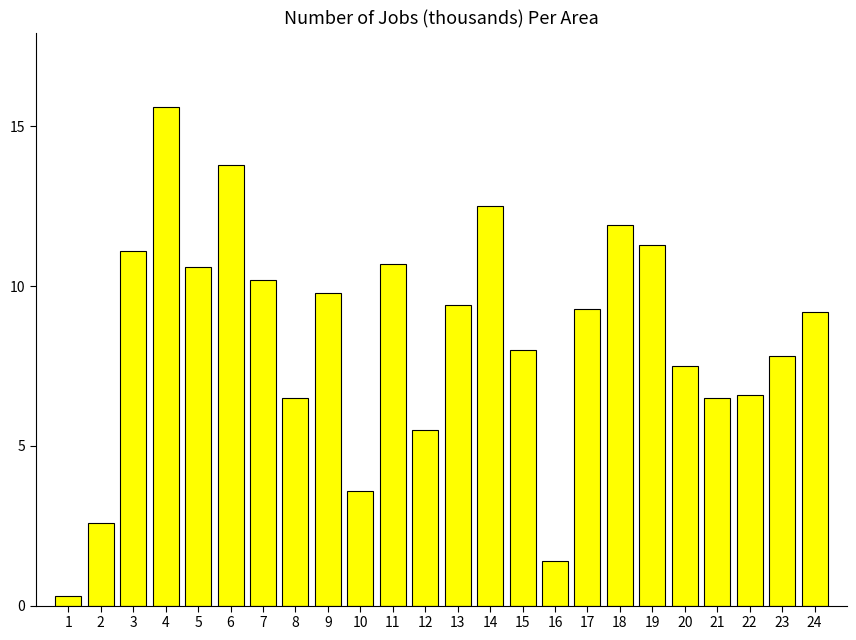

How many data points does each series have?

24